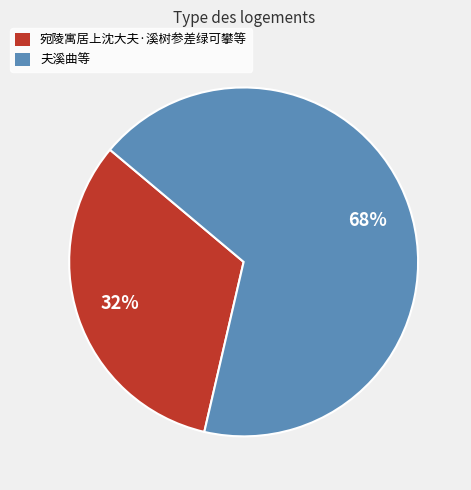

Do 夫溪曲等 and 宛陵寓居上沈大夫·溪树参差绿可攀等 together represent more than half of the pie?

Yes